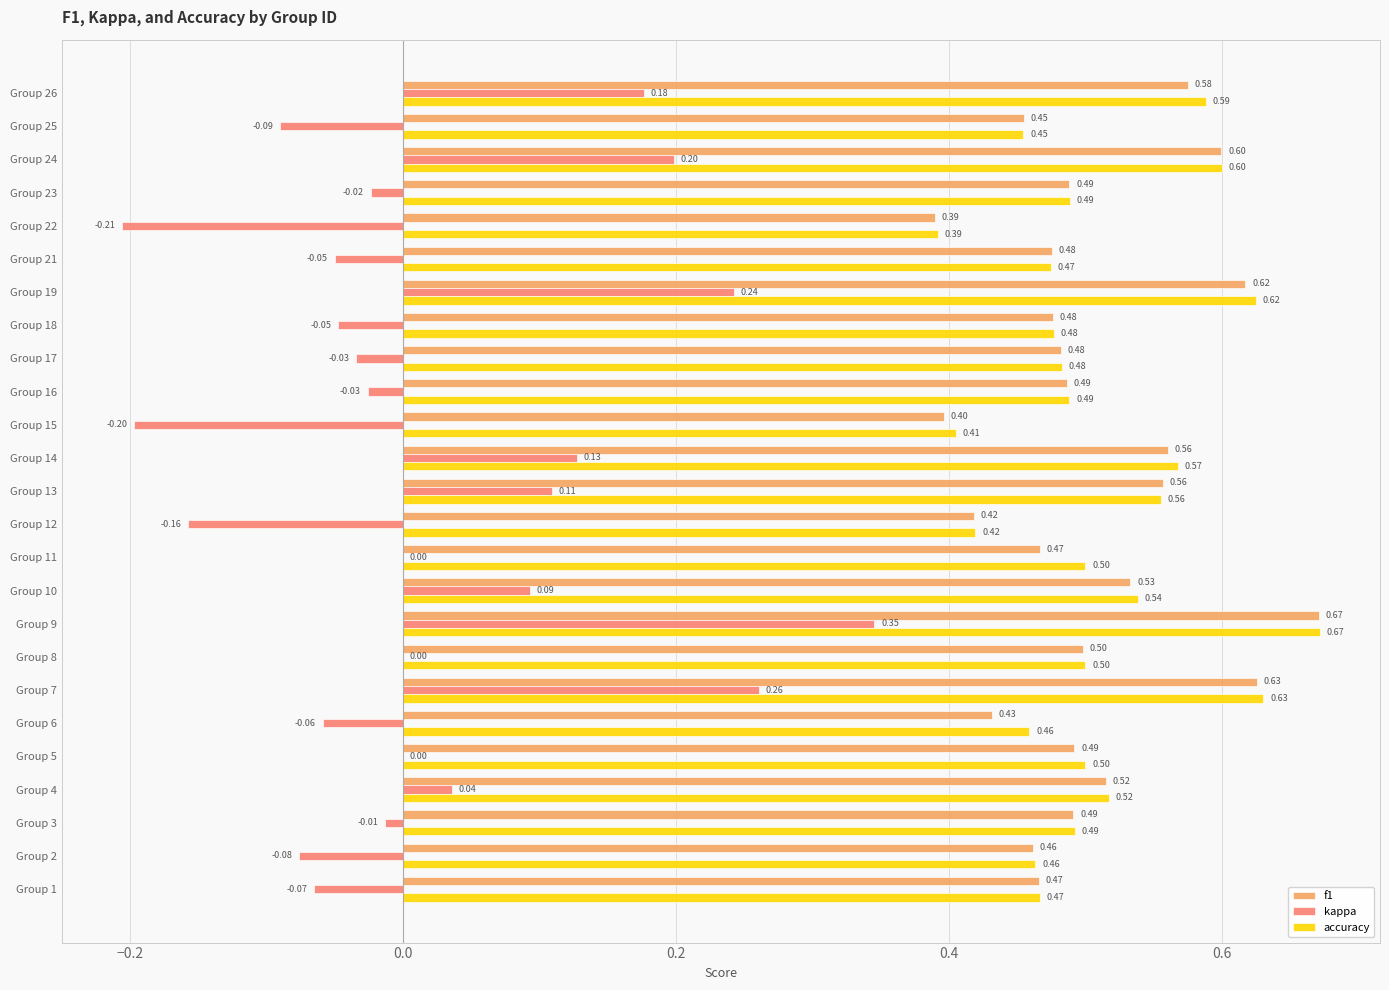

Which series changed the most between Group 12 and Group 16?

kappa